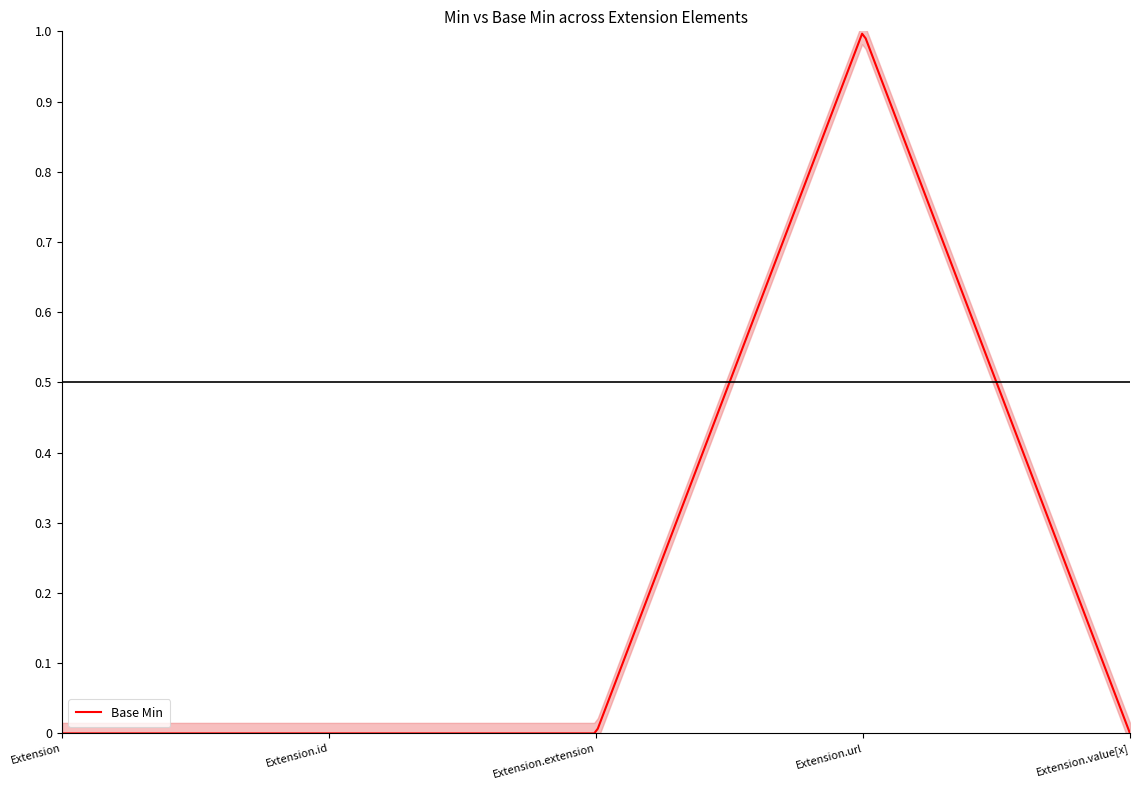

Reading left to right, what are all the values shown in this chart?

Min: Extension=0	Extension.id=0	Extension.extension=0	Extension.url=1	Extension.value[x]=0
Base Min: Extension=0	Extension.id=0	Extension.extension=0	Extension.url=1	Extension.value[x]=0